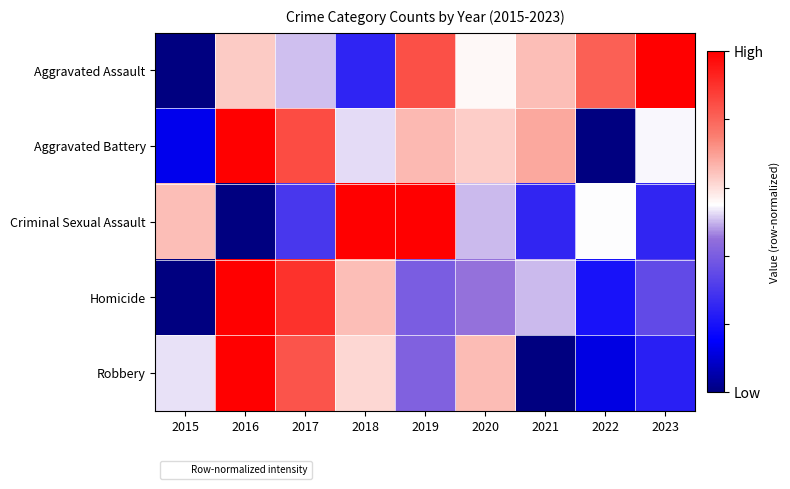

At which category does the chart reach its minimum across all series?

2015